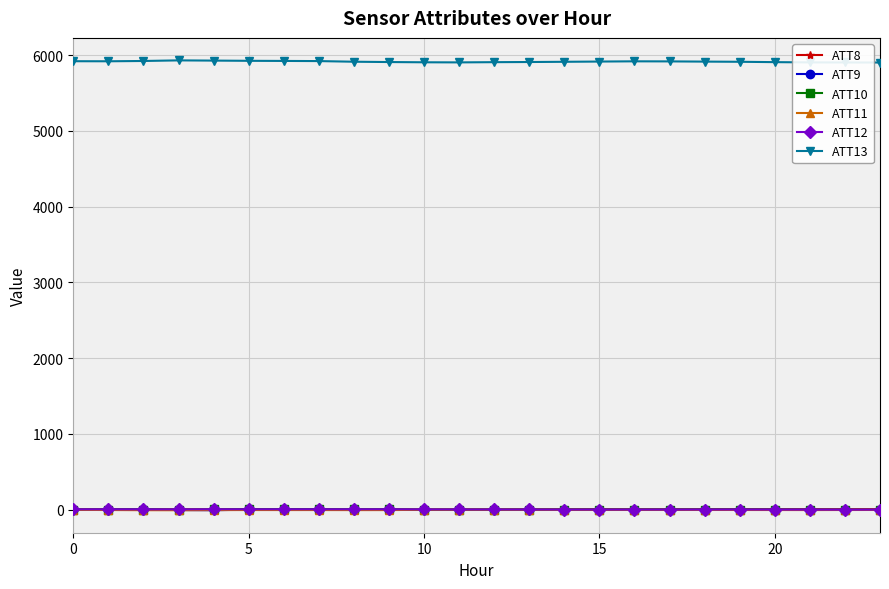

True or false: ATT10 has more than 1 interior local peaks.

True